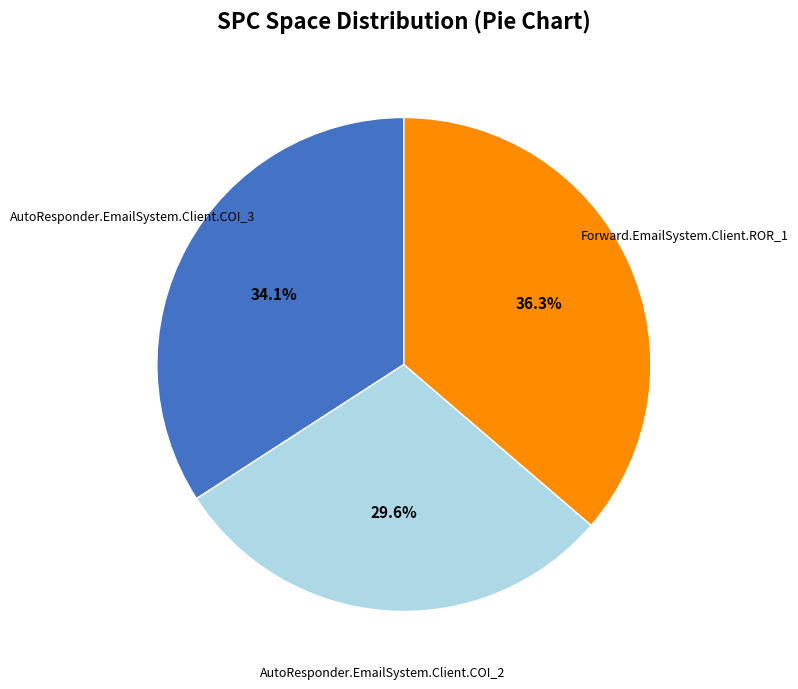

Does any single category account for the majority?

No